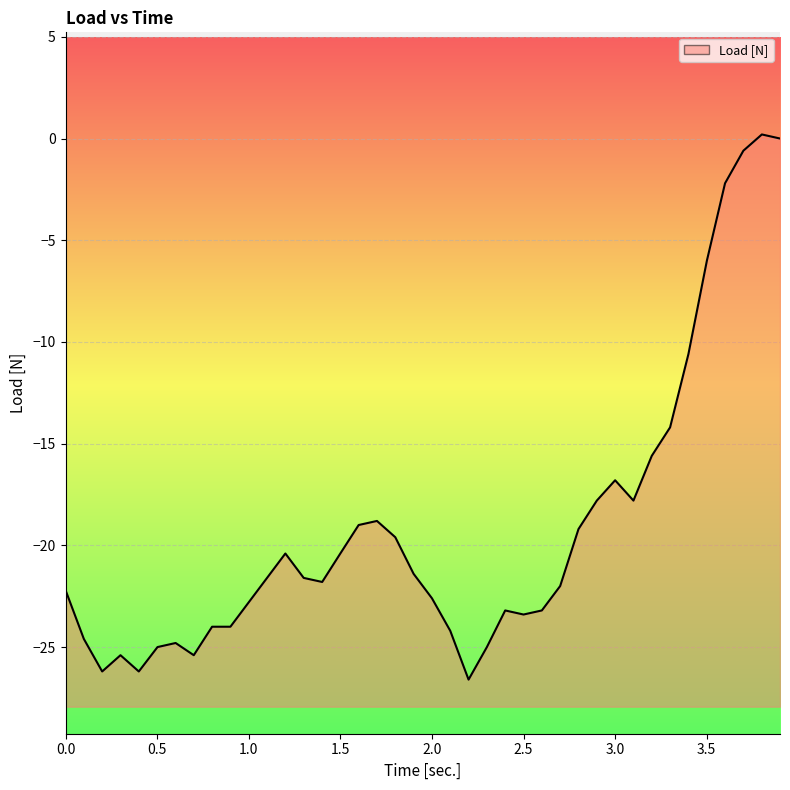

The chart shows a value of -26.0 at 2.8. True or false?

False